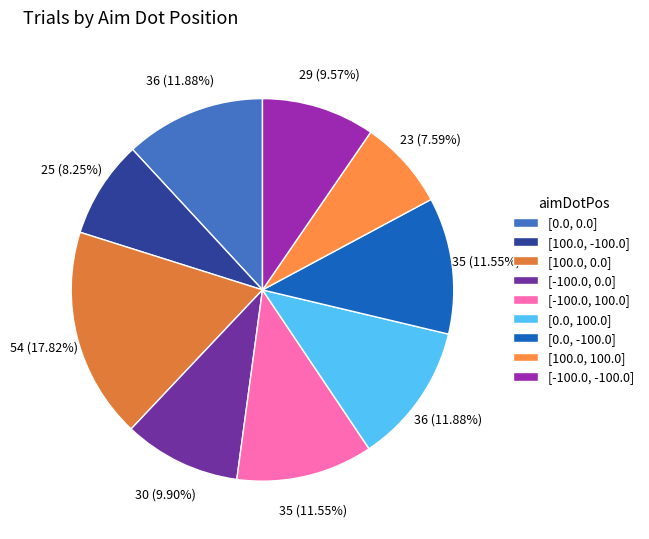

How many slices are in this pie chart?

9